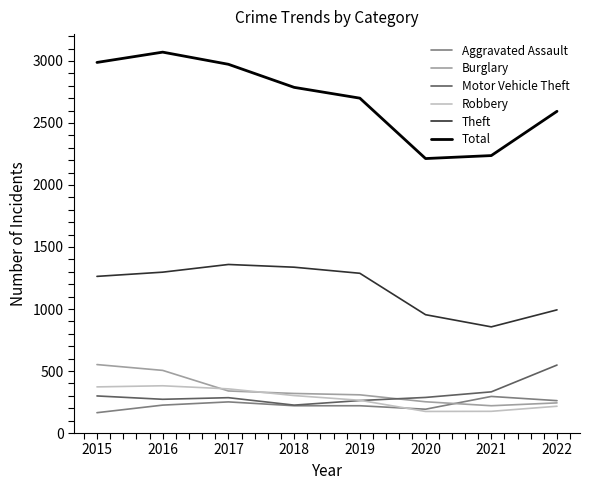

What is the lowest value of the Robbery series?

174